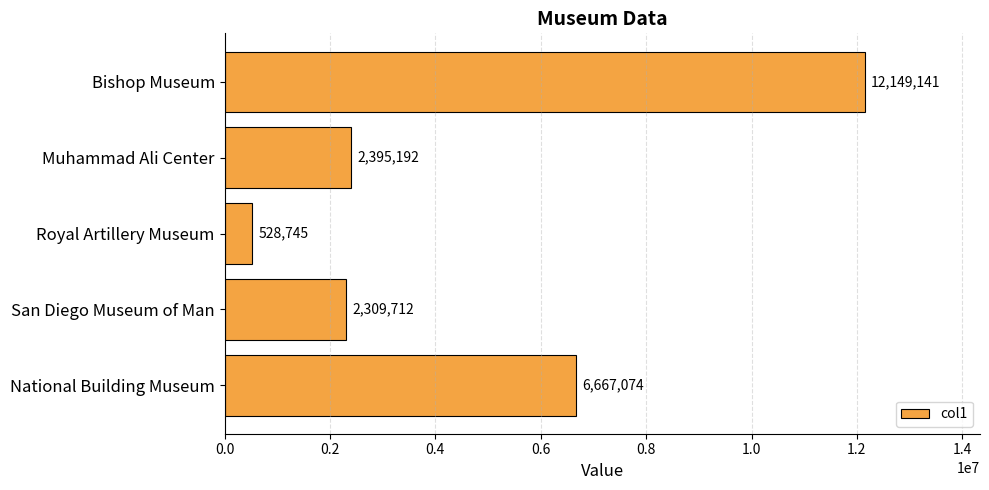

Which has a higher value, San Diego Museum of Man or Muhammad Ali Center?

Muhammad Ali Center